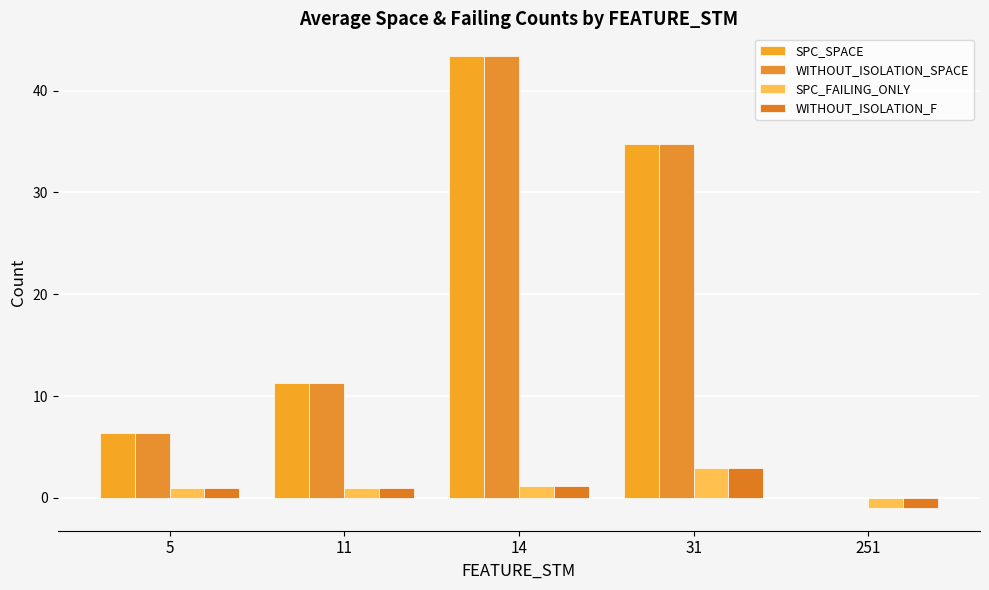

Are the bars horizontal?

No